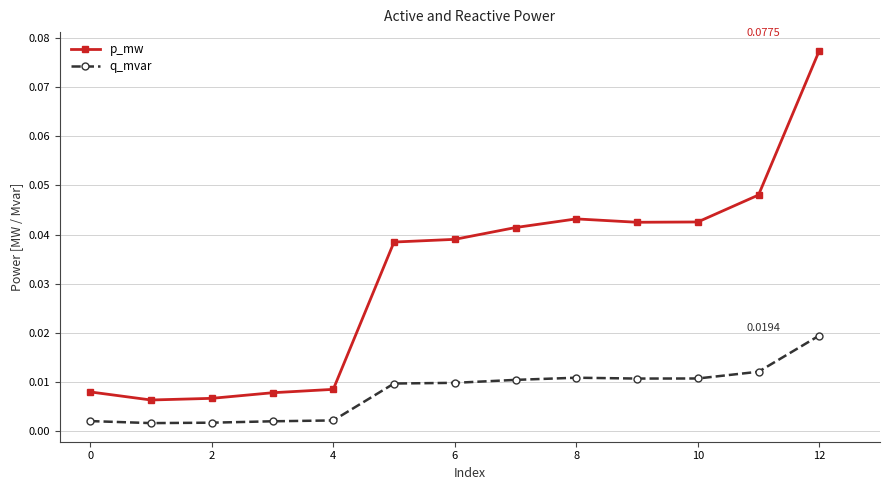

True or false: p_mw and q_mvar intersect in this chart.

False